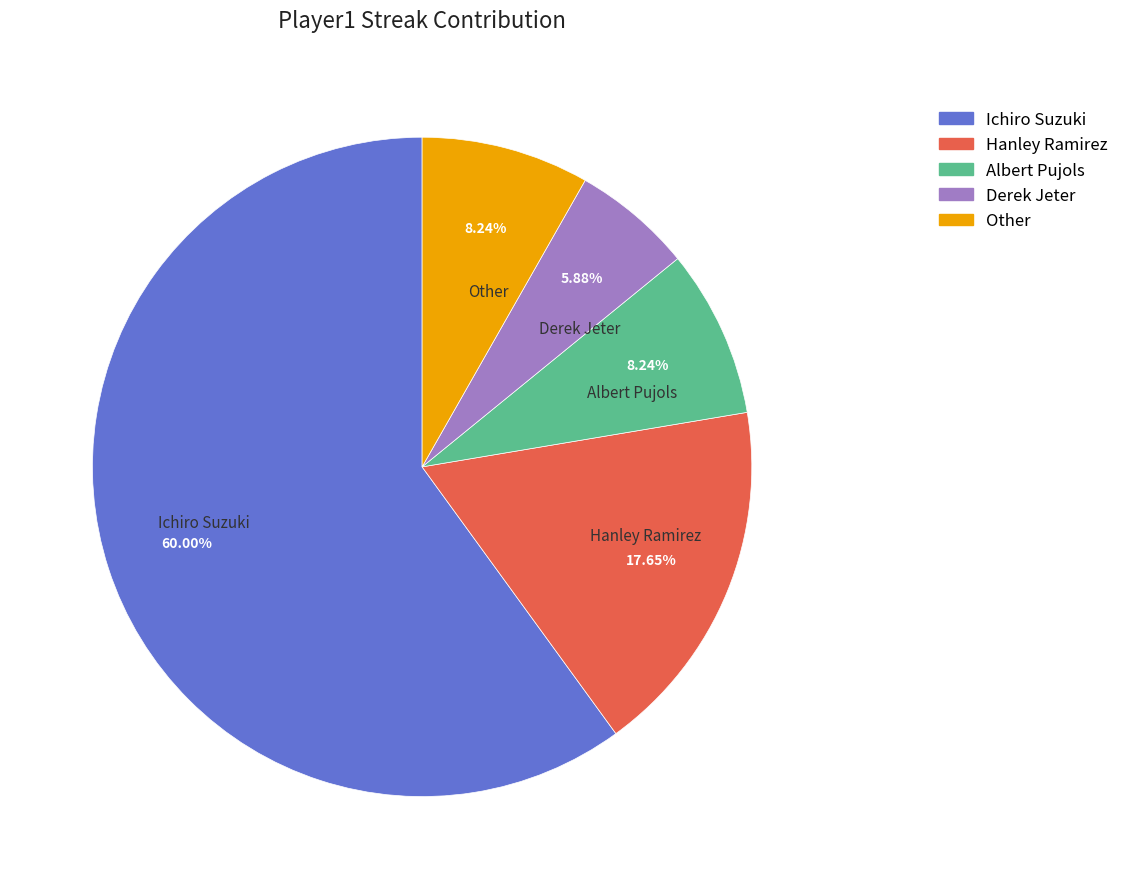

What is the majority slice?

Ichiro Suzuki